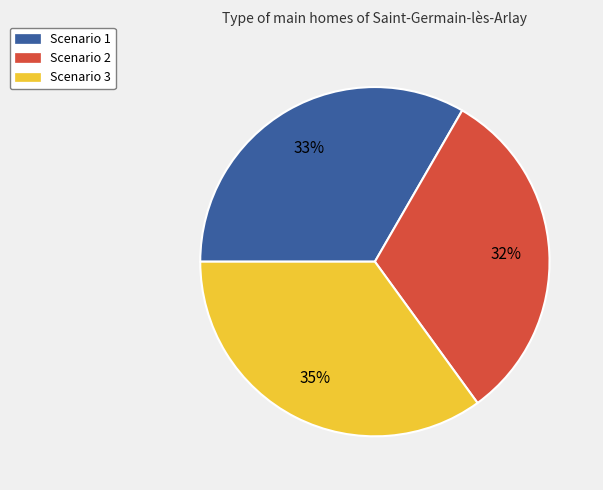

Count the number of slices in the pie.

3